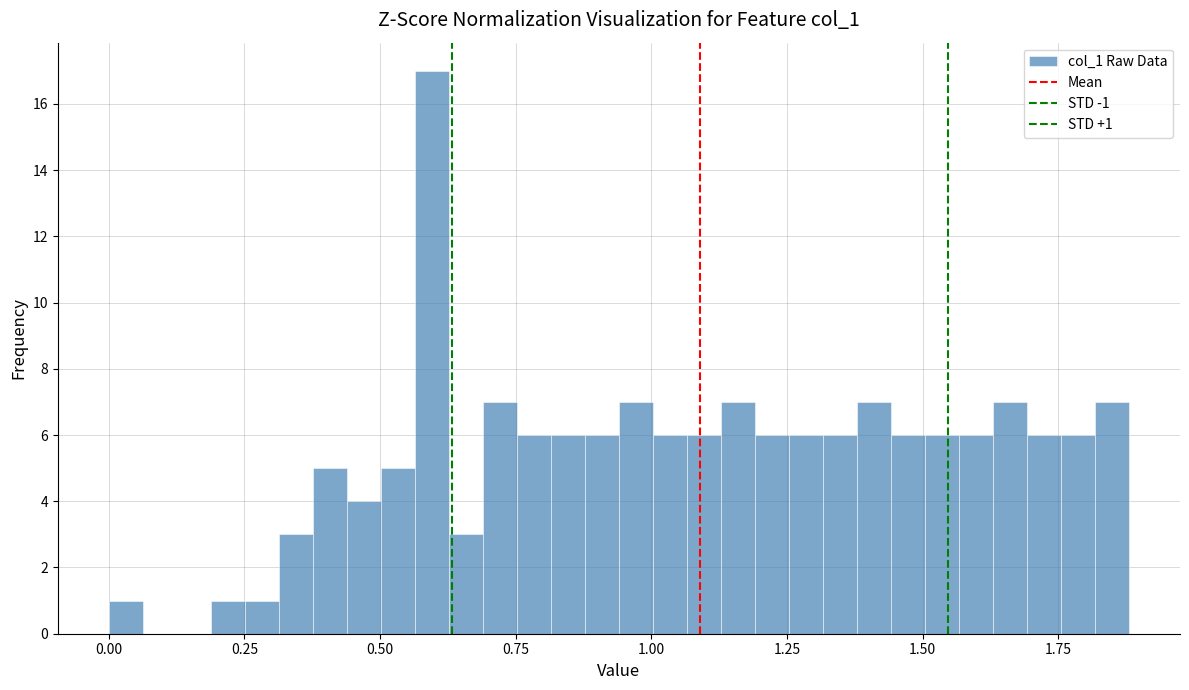

Around what value on the x-axis is the tallest bar? Give the approximate position of its centre, as read against the axis.

0.60